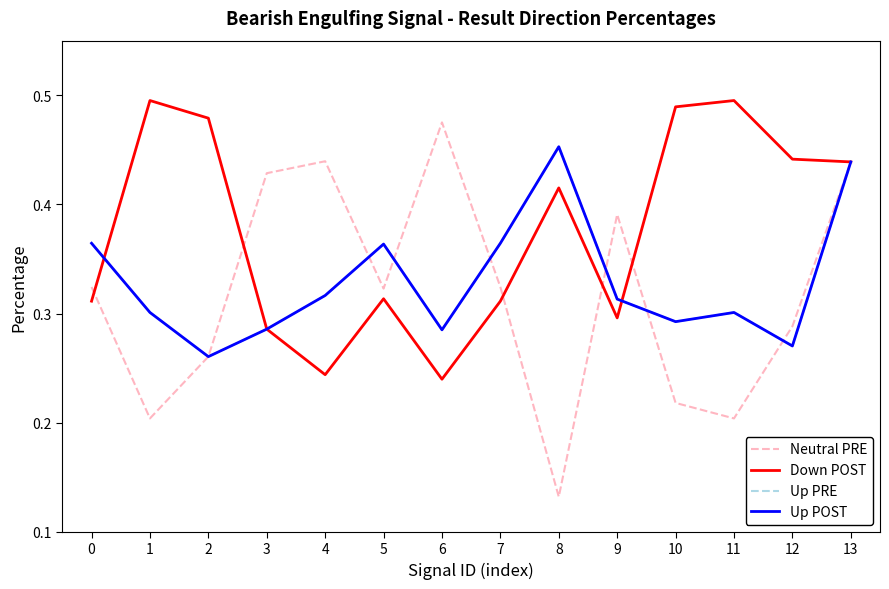

Does the chart display data point markers on the line(s)?

No